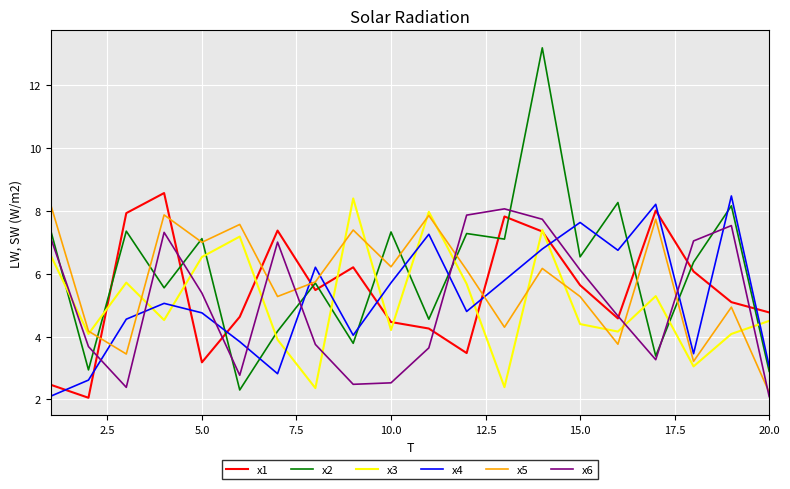

Does the chart have visible grid lines?

Yes